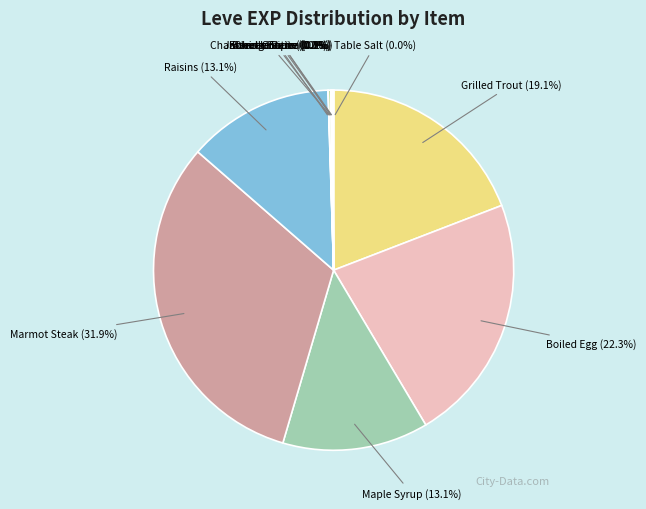

Is there any slice that represents more than half of the pie?

No